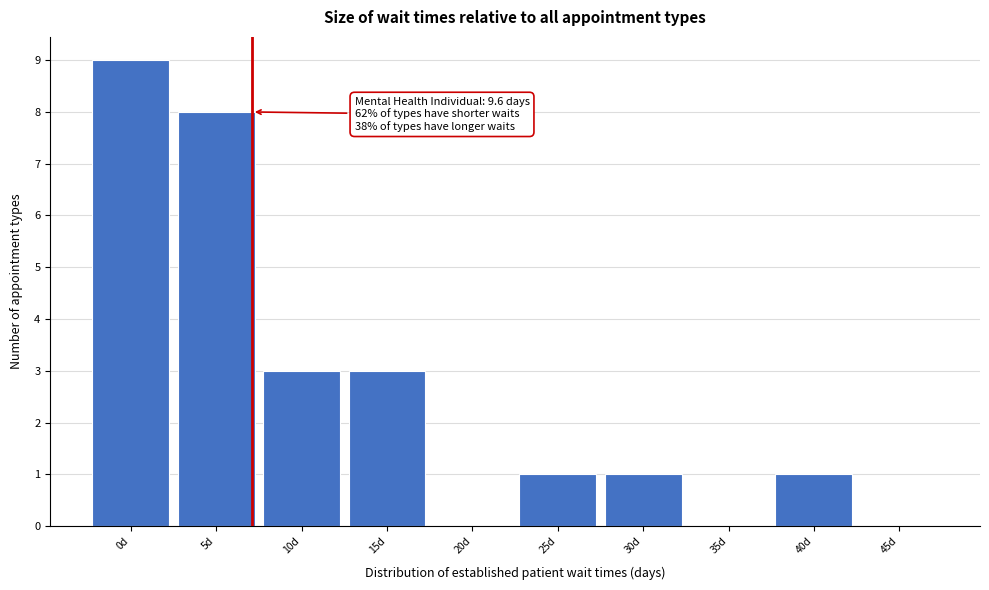

Reading left to right, list all the values displayed in this chart.

0d=9	5d=8	10d=3	15d=3	20d=0	25d=1	30d=1	35d=0	40d=1	45d=0